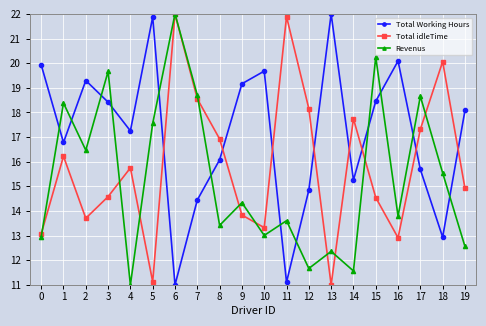

How many intersections are there between Revenus and Total Working Hours?

12